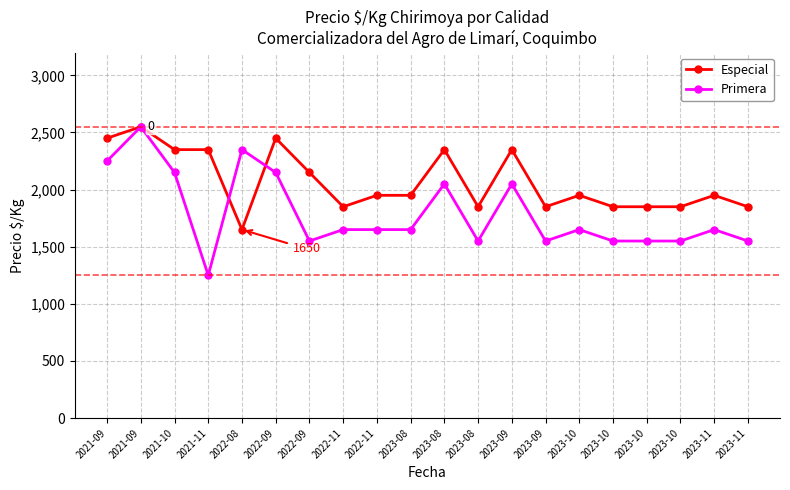

What is the sum of all Primera values?

35900